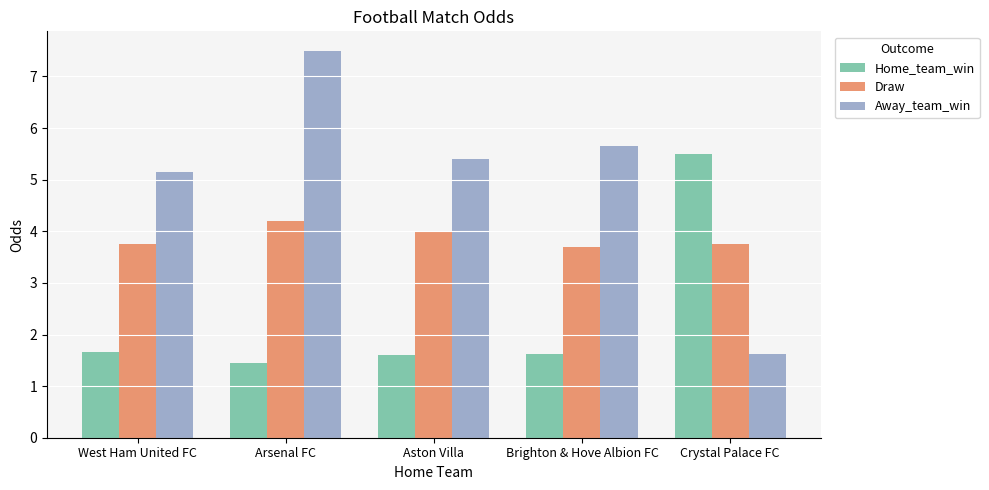

How many bars are there in each group?

3